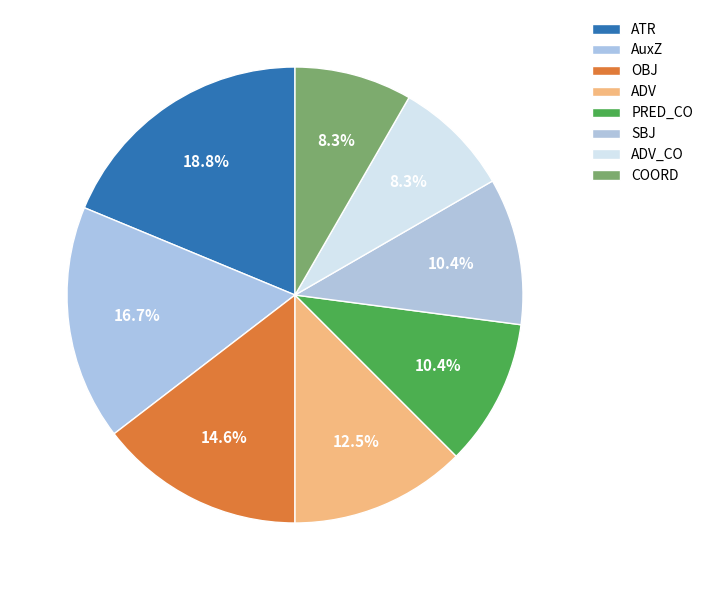

Is there any slice that represents more than half of the pie?

No